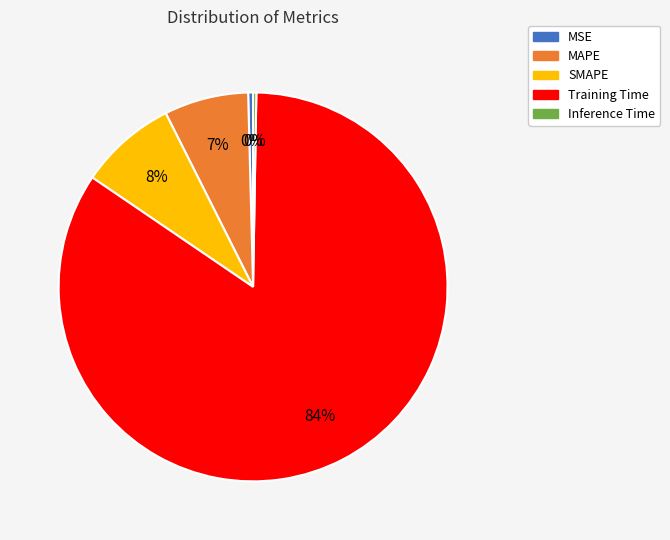

Is the sum of MSE and Training Time greater than half?

Yes